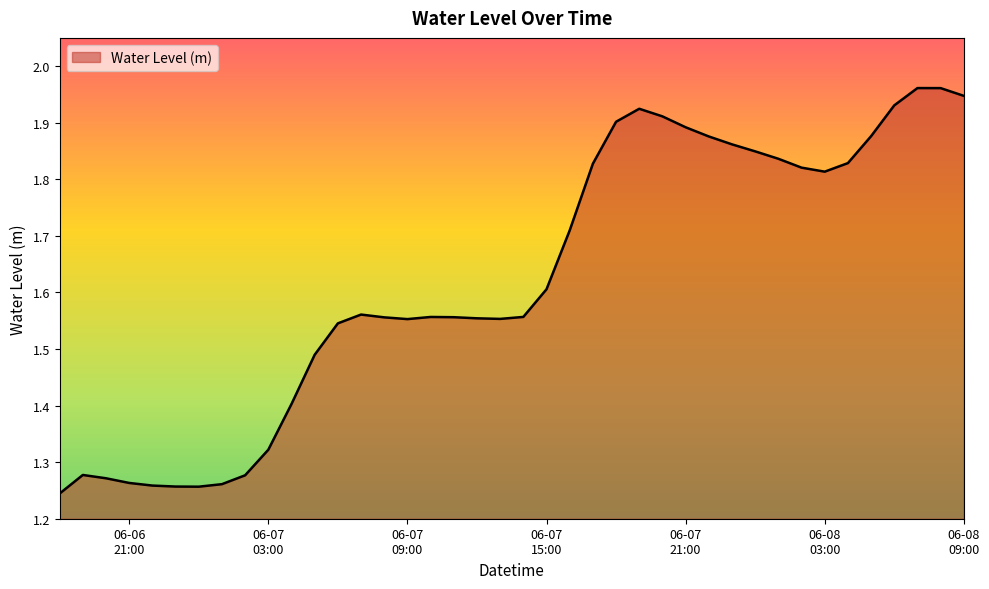

What is the difference between the maximum and minimum values?

0.7